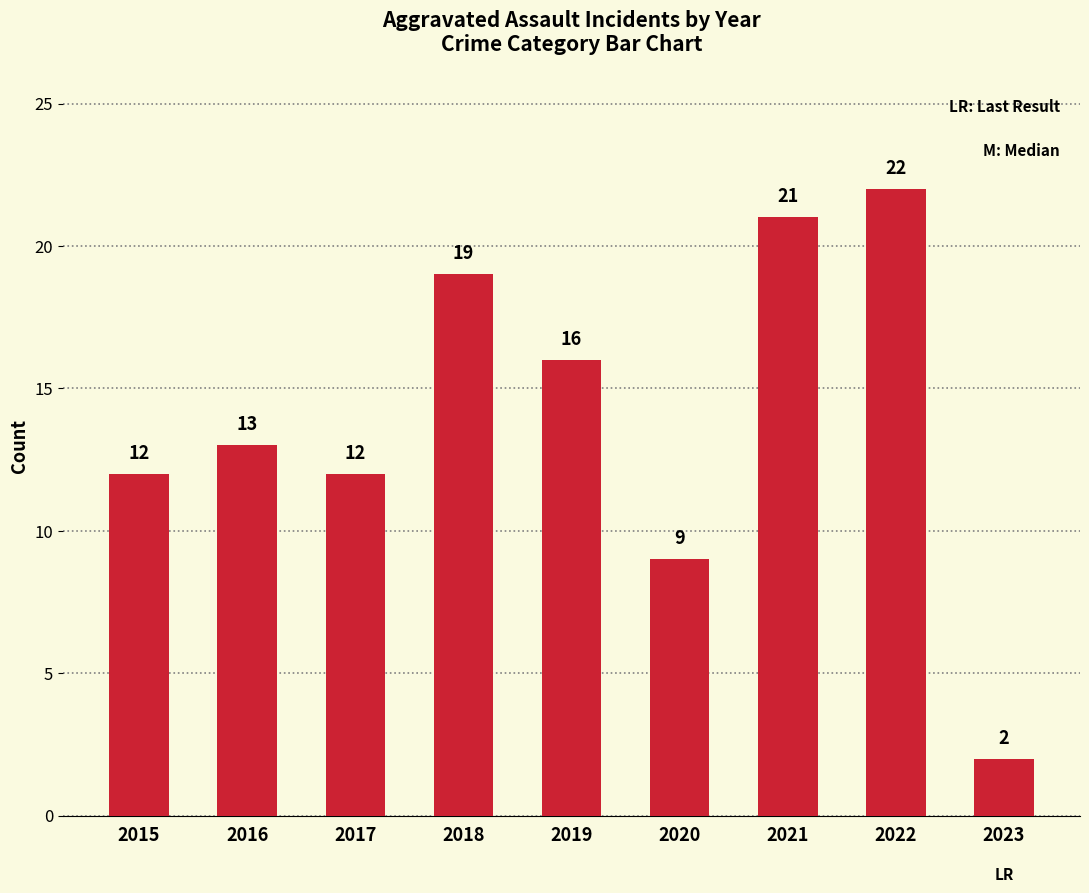

Does the chart contain any negative values?

No